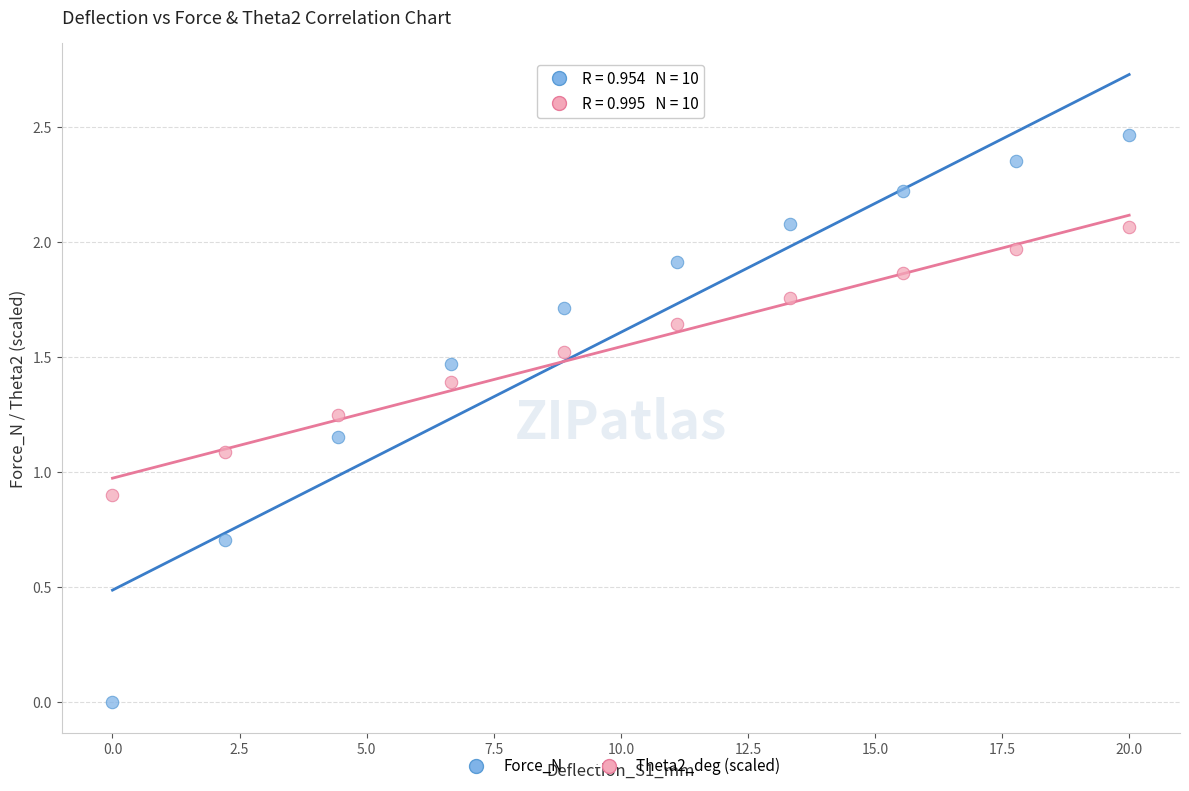

Across all data points, what is the range of X values (max minus min)?

20.0